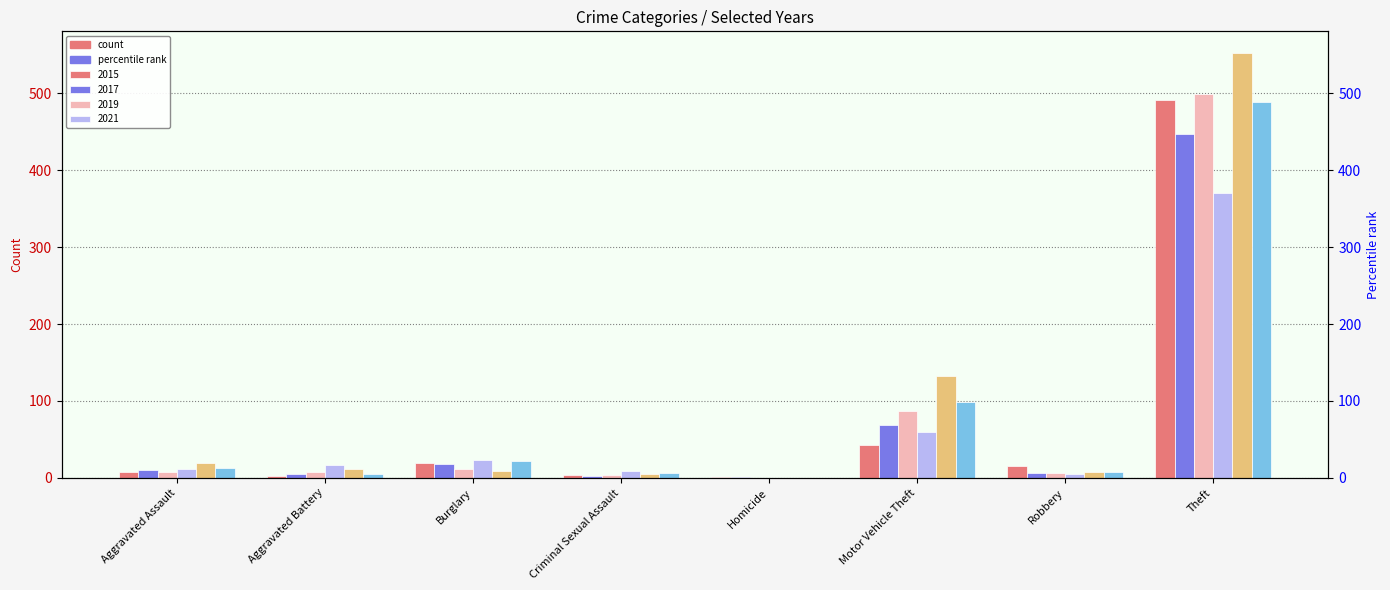

What is the difference between the maximum and minimum values in the 2023 series?

553